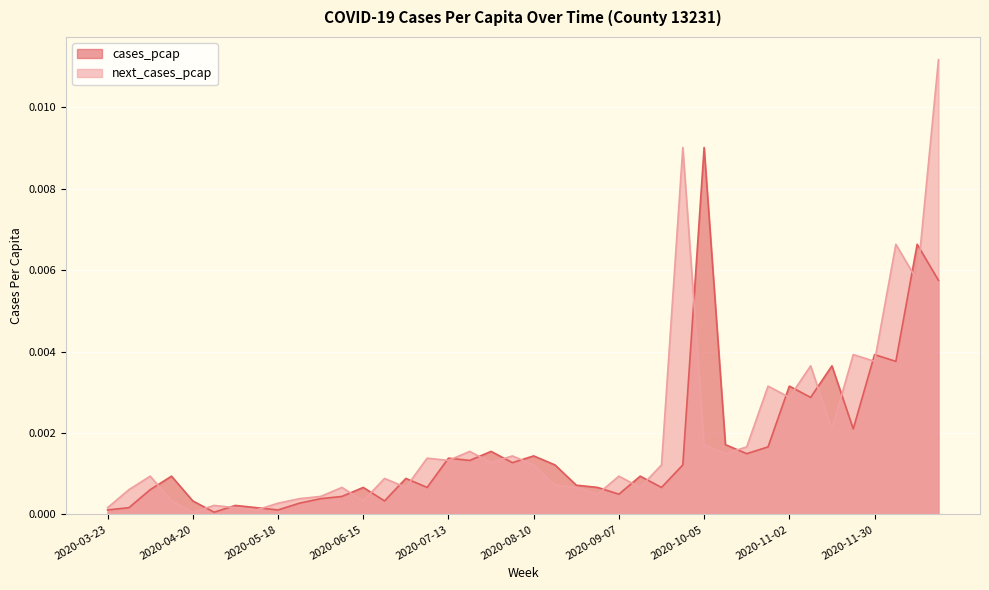

What is the label of the 16th point from the left?

2020-07-06